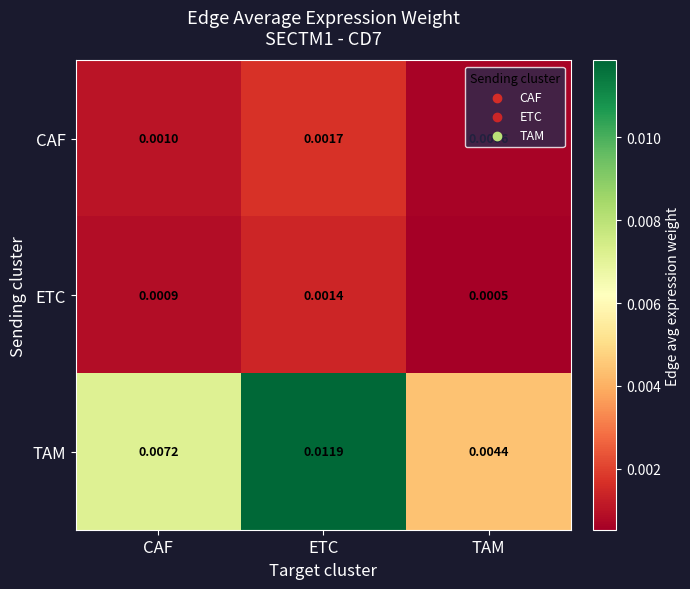

List the series in order of their peak value, highest first.

TAM, CAF, ETC